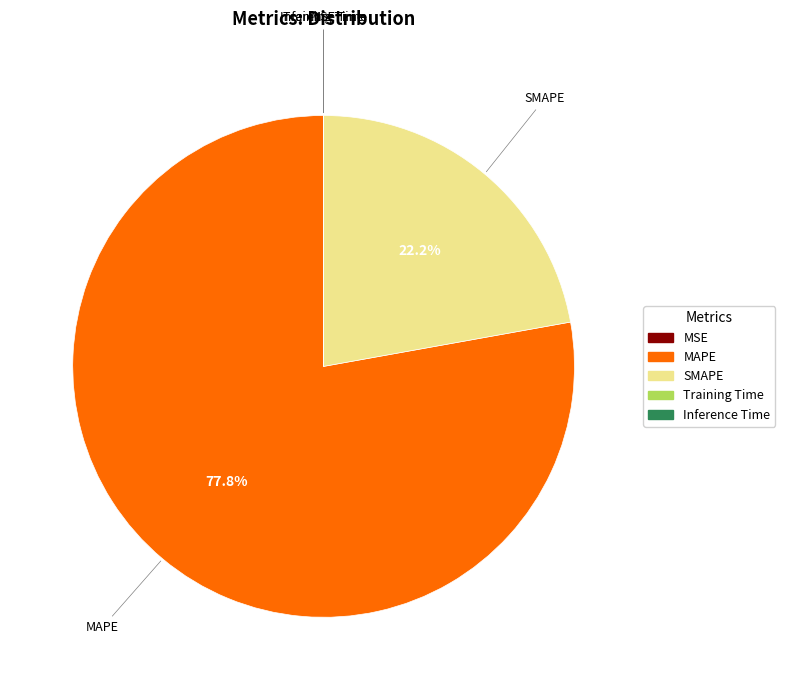

How much of the chart is everything except MAPE?

22.2%